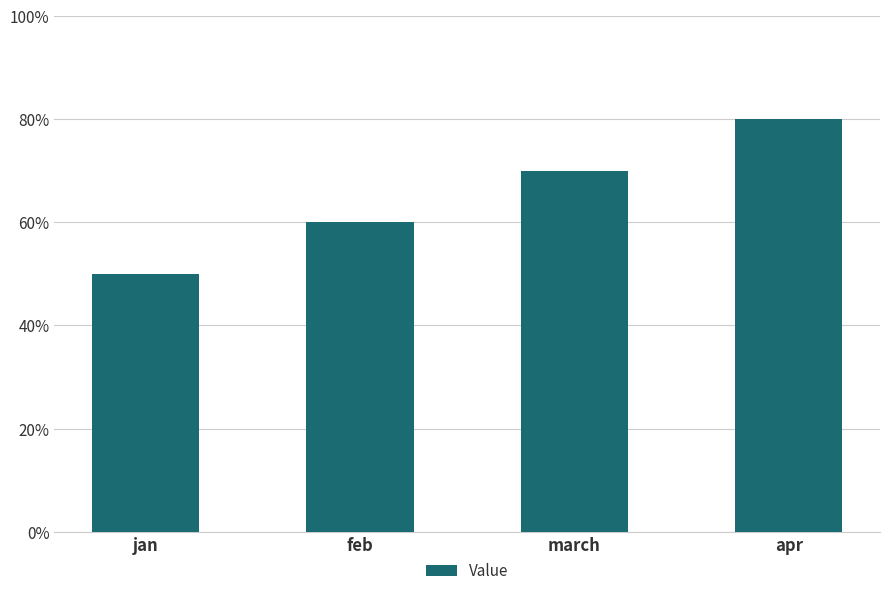

Rank the categories by value from highest to lowest.

apr, march, feb, jan